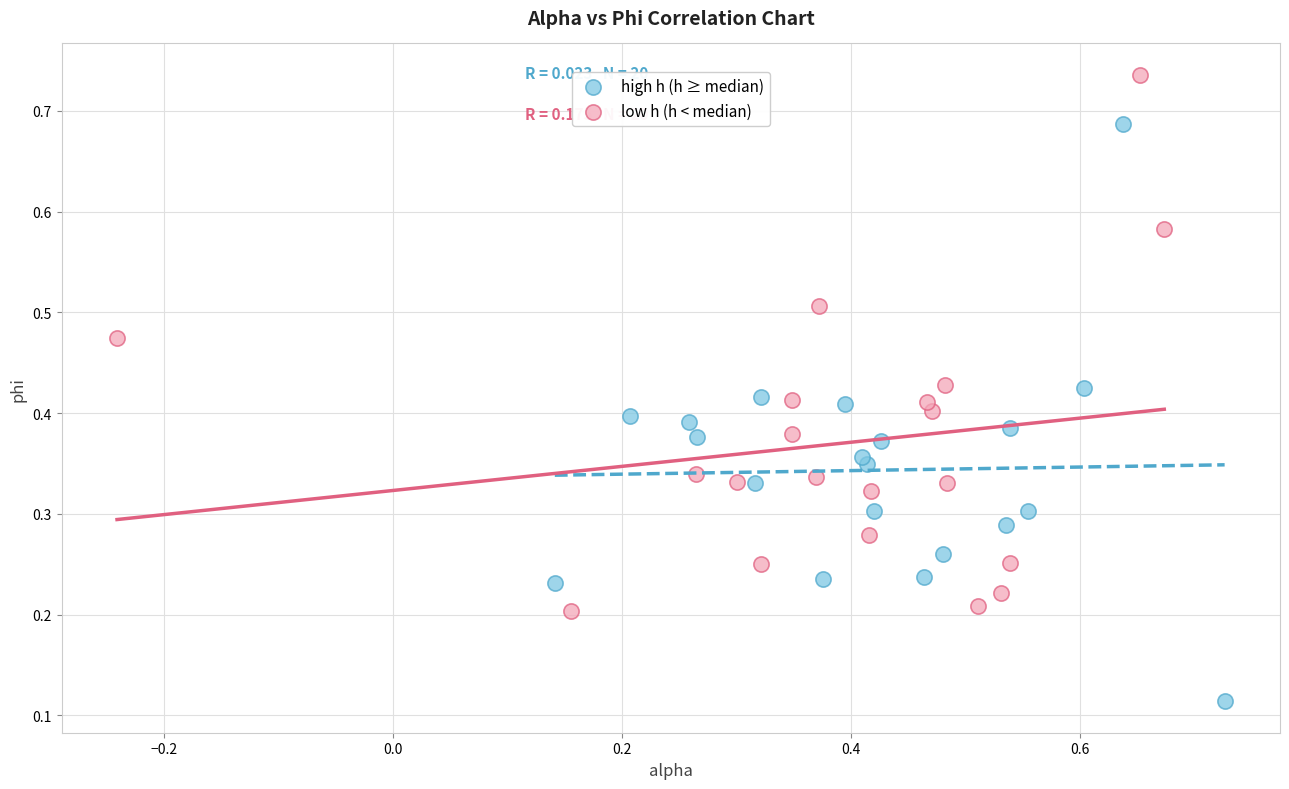

What are all the series names shown in the legend?

high h (h ≥ median), low h (h < median)